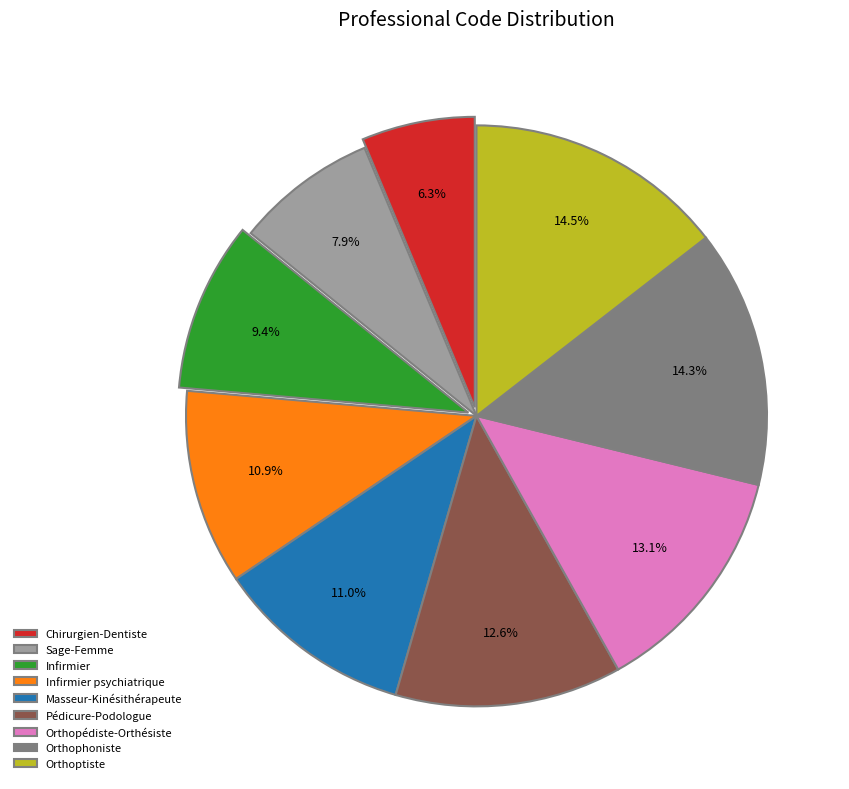

Is it true that Pédicure-Podologue is 13% of the pie?

True